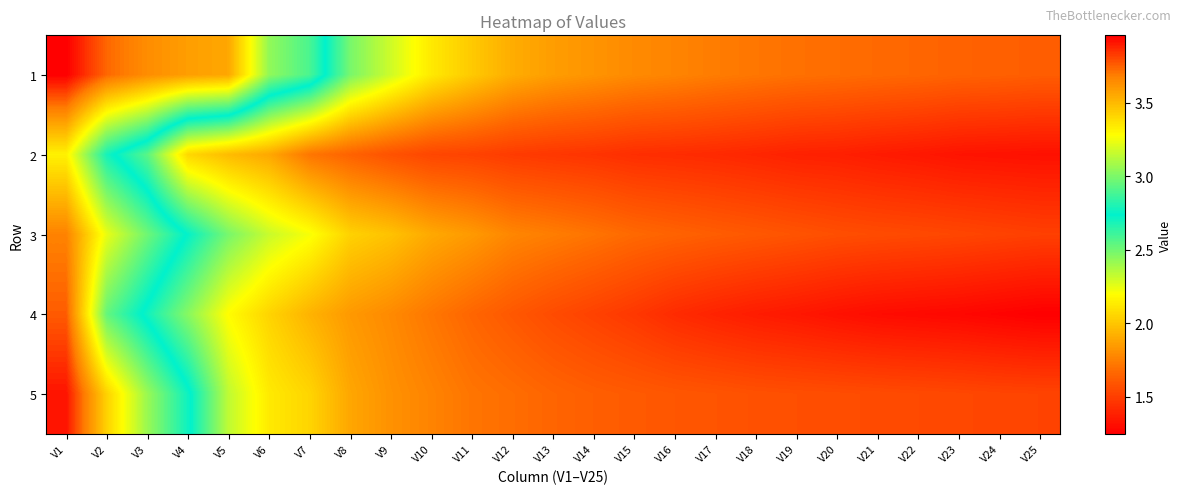

How many series are shown in this chart?

5